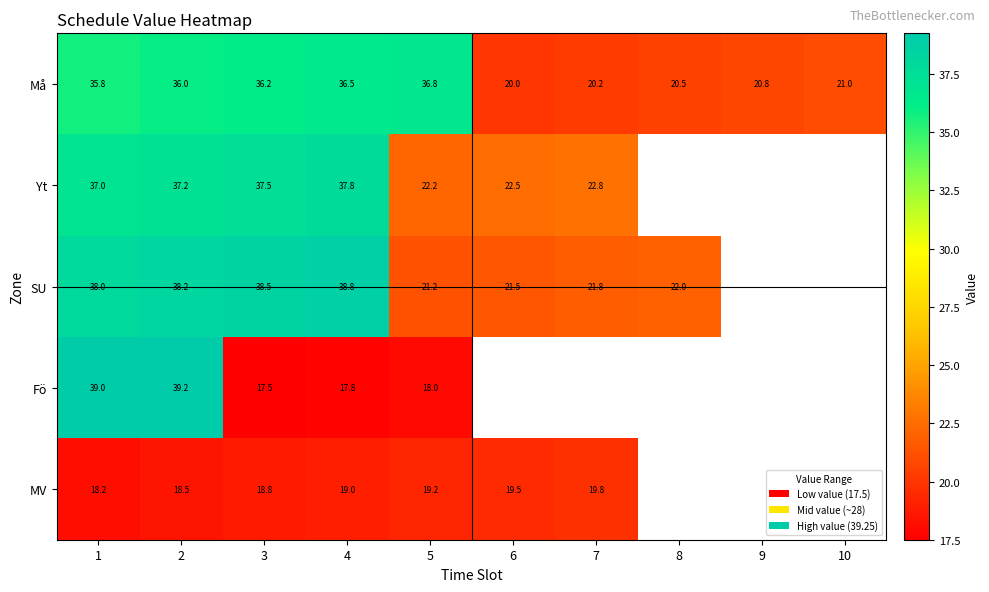

Rank the series at 3 from lowest to highest value.

Fö, MV, Må, Yt, SU